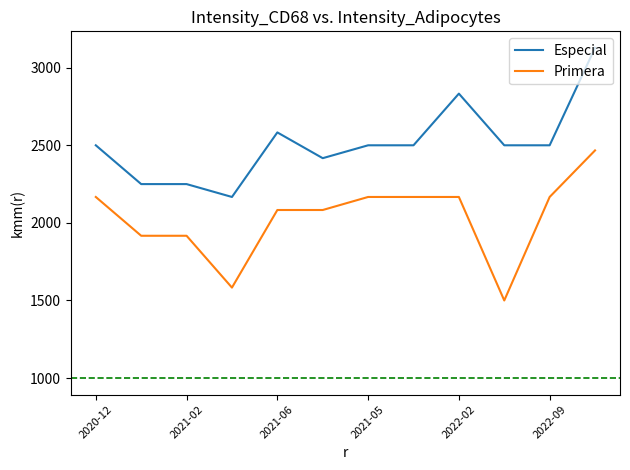

Which series has the largest total across all categories?

Especial